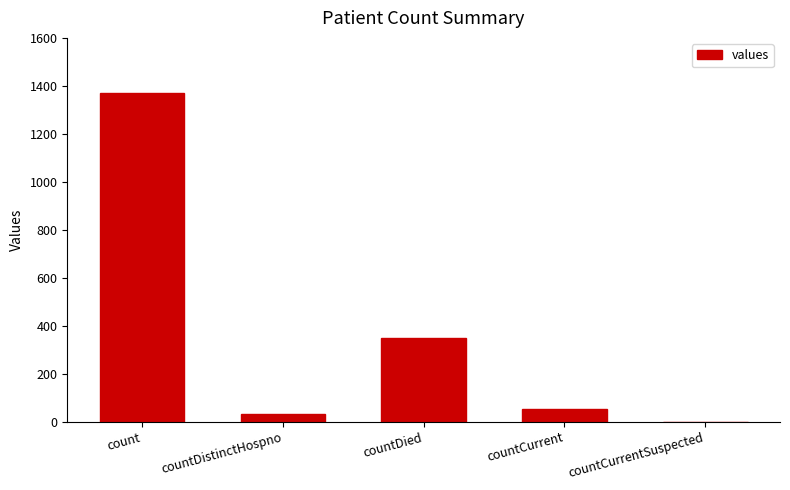

How many values are above zero?

4